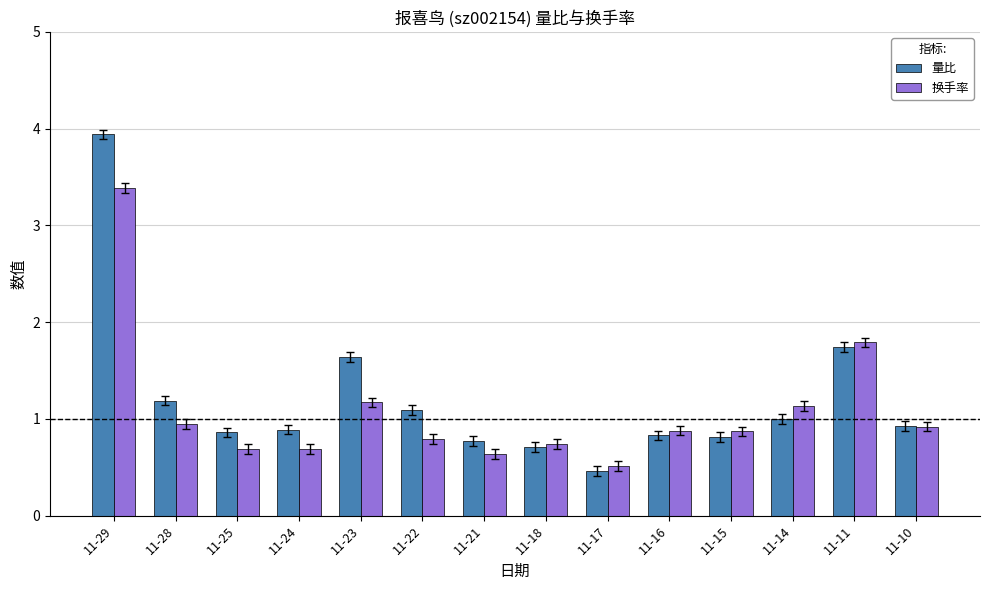

What is the value of the 换手率 bar at the 10th from the left?

0.9